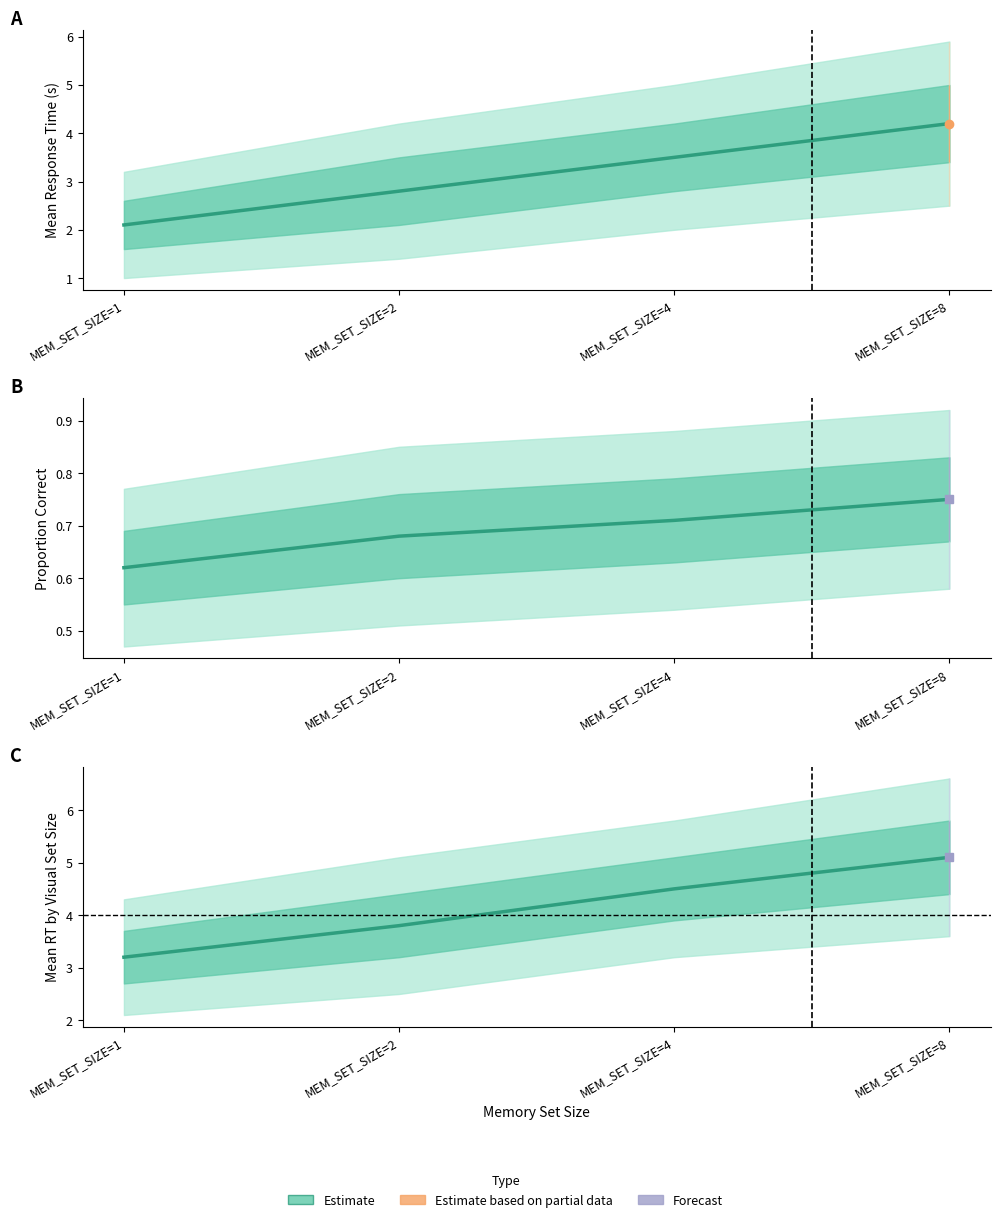

What is the difference between the values at MEM_SET_SIZE=8 and MEM_SET_SIZE=4?

0.6